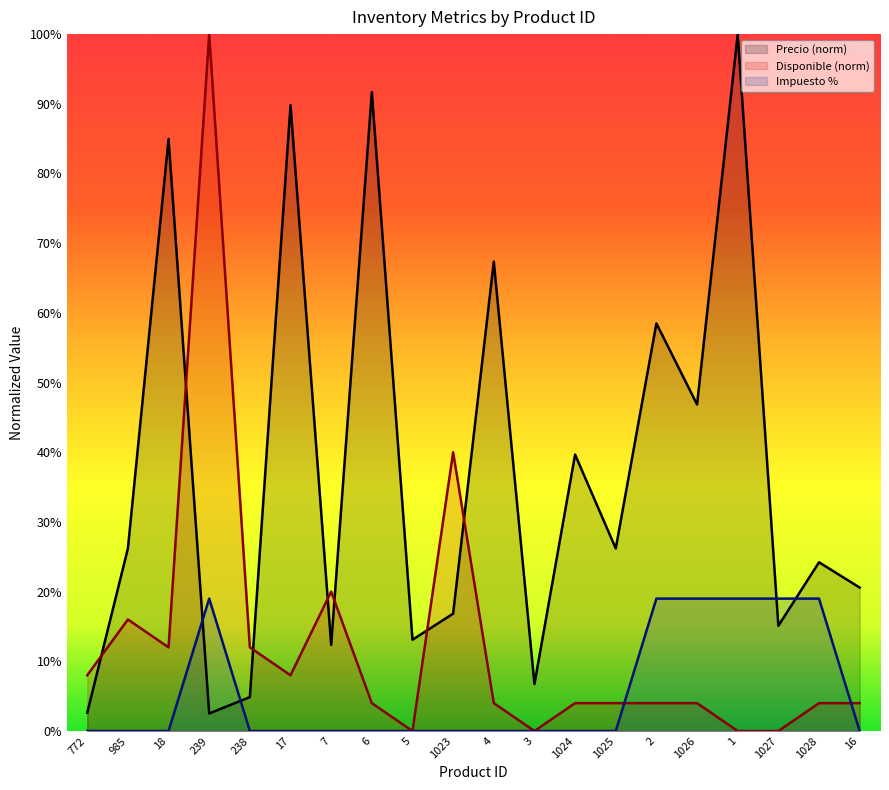

What is the difference between the second highest and second lowest values in the Disponible series?

40.0